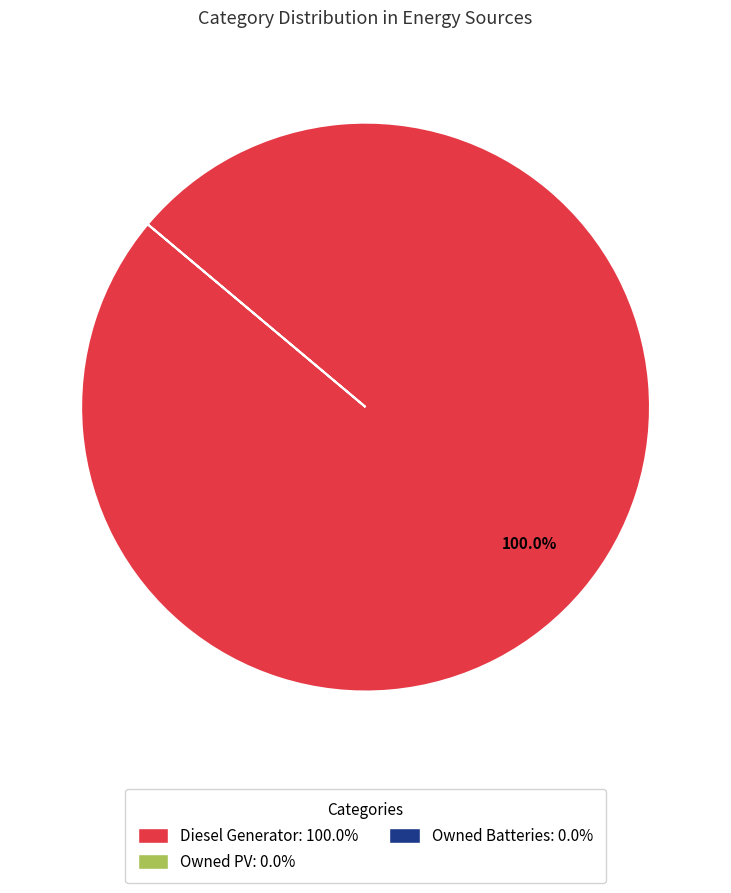

Count the number of slices in the pie.

1